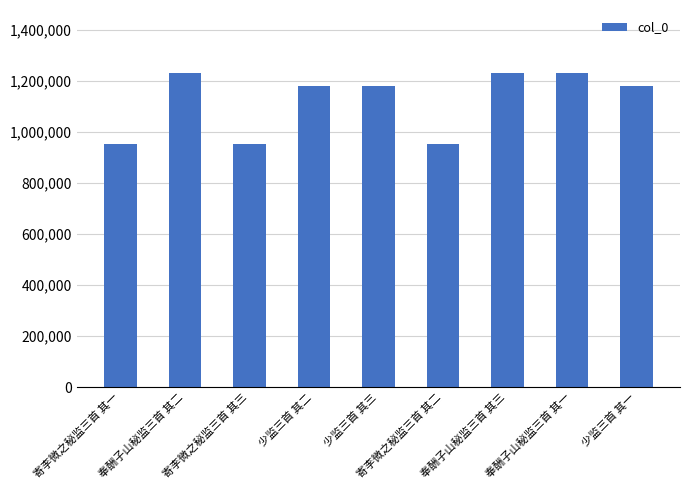

What is the sum of the values at 寄李微之秘监三首 其三 and 寄李微之秘监三首 其二?

1901701